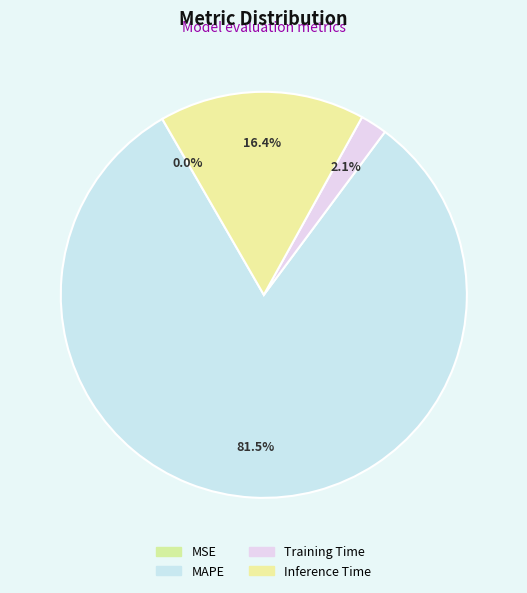

Which slice is the largest?

MAPE